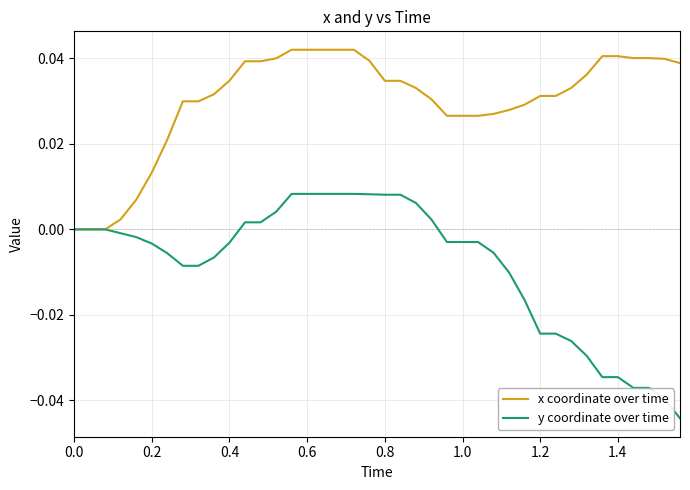

Which series has the largest range (max minus min)?

y coordinate over time